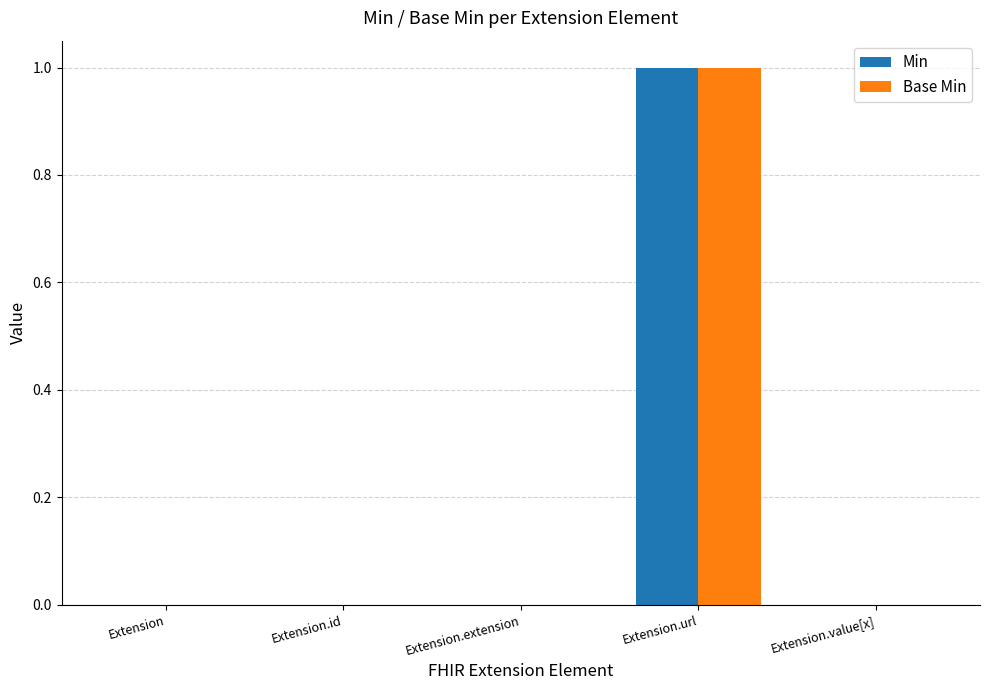

Is it true that Min equals 0 at Extension.value[x]?

True